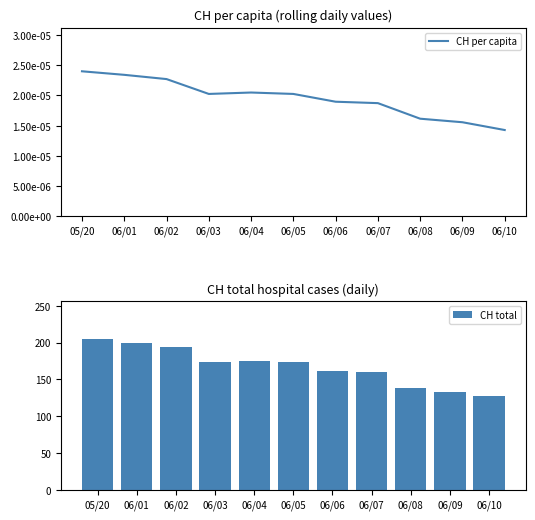

At how many categories does at least one series exceed 167?

6